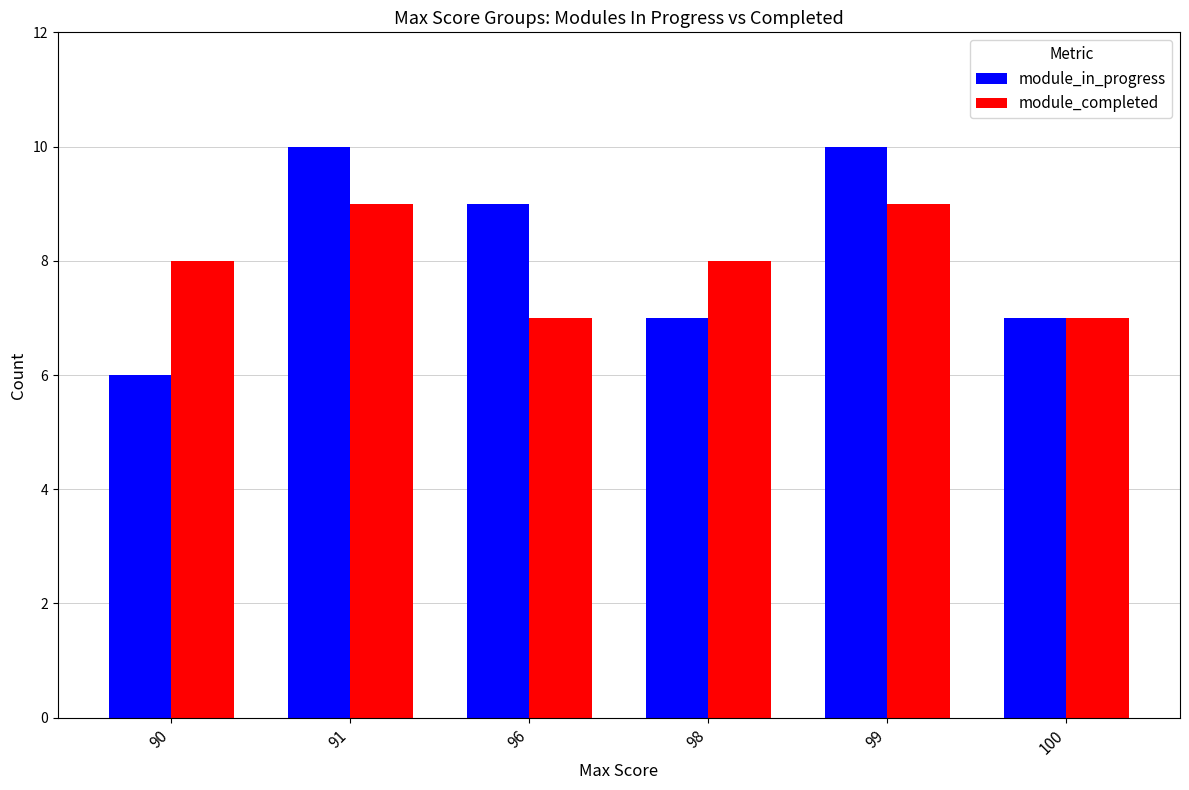

What is the sum of all module_in_progress values?

49